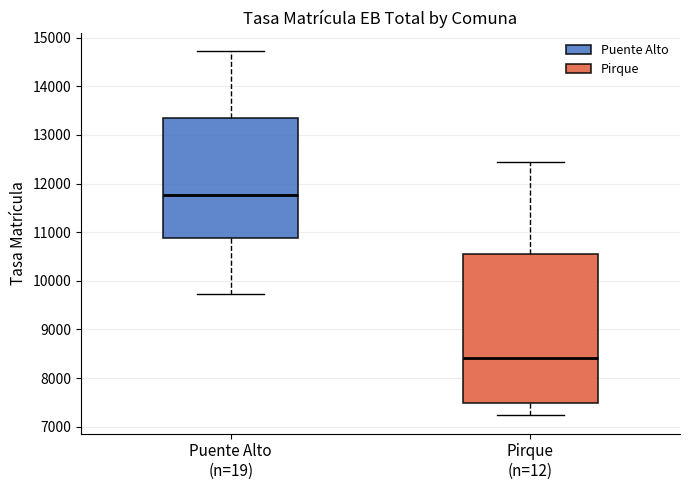

Which box is the tallest, from its lower edge to its upper edge?

Pirque (n=12)